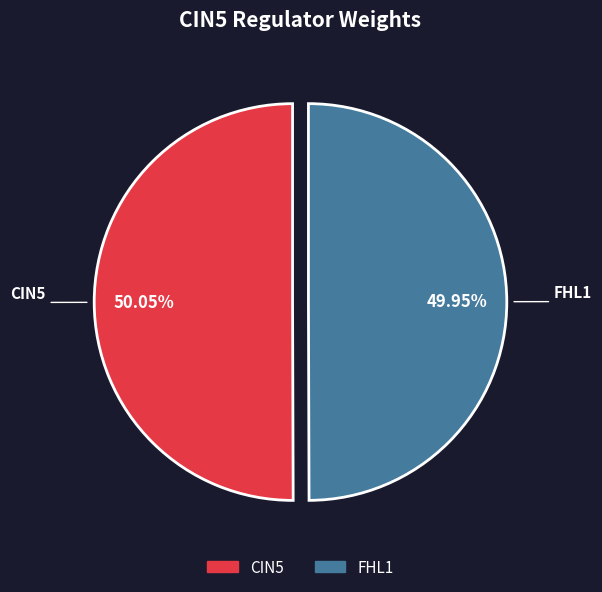

Is there any slice that represents more than half of the pie?

Yes